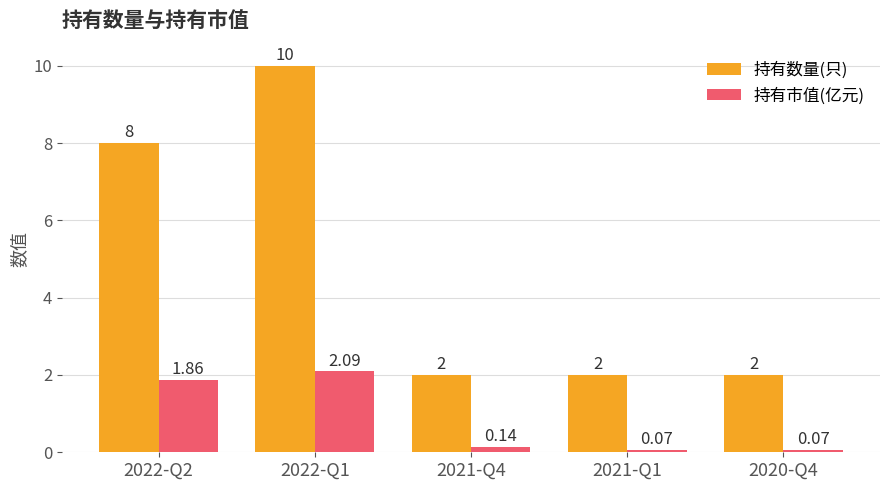

How many 持有数量(只) values are between 2 and 8?

4